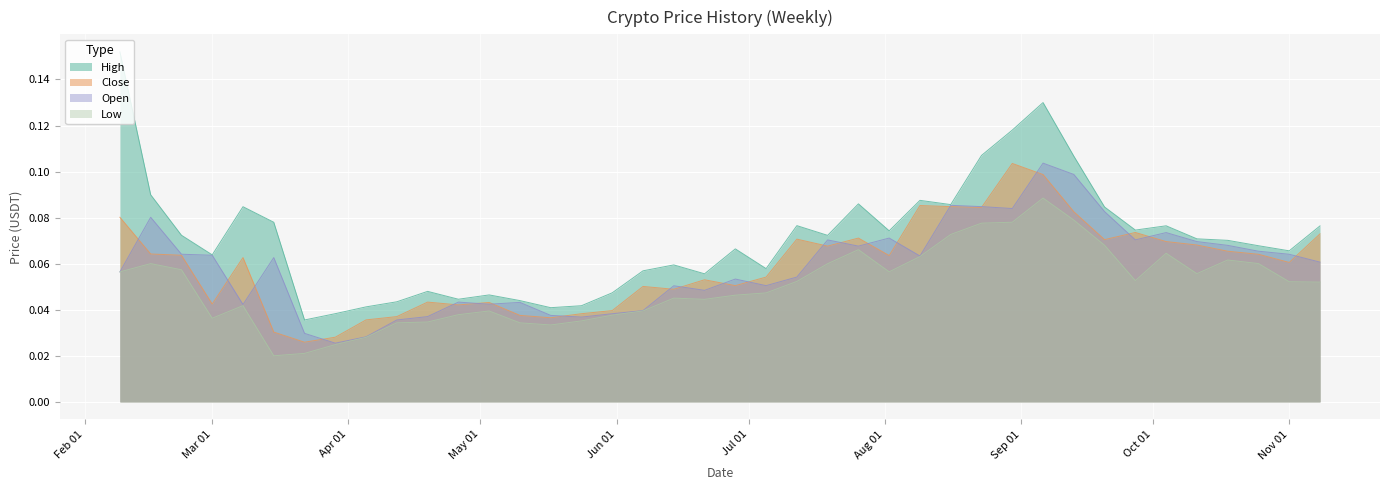

At which category is the sum across all series the highest?

2020-09-06